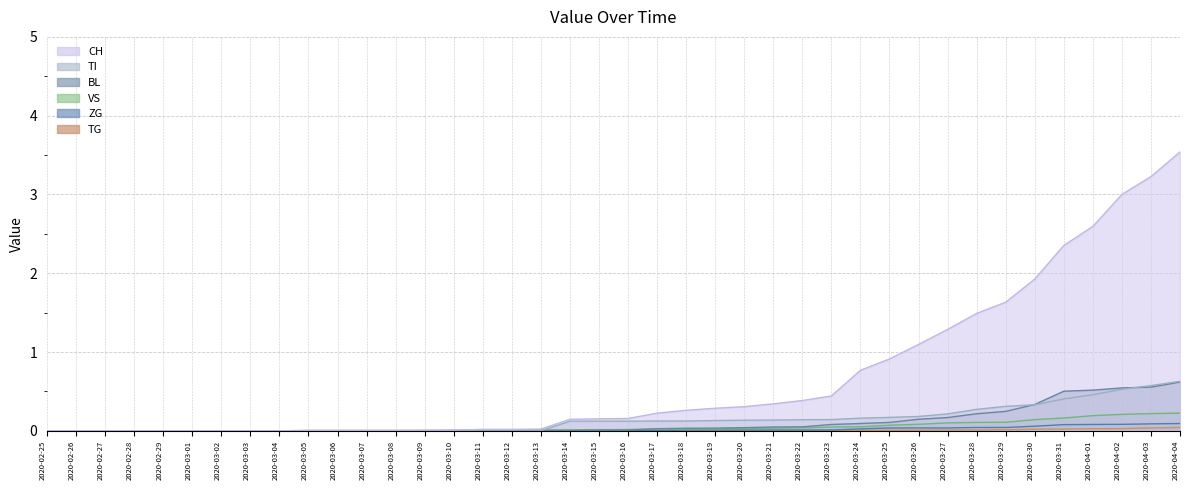

What is the difference between the BL values at 2020-04-03 and 2020-03-21?

0.5